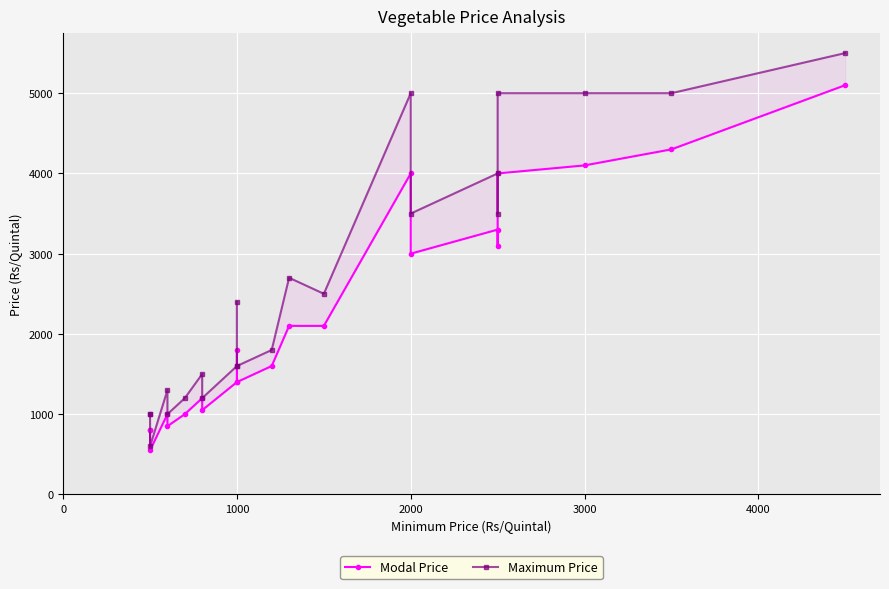

True or false: Modal Price has more than 0 points higher than both neighbors.

True